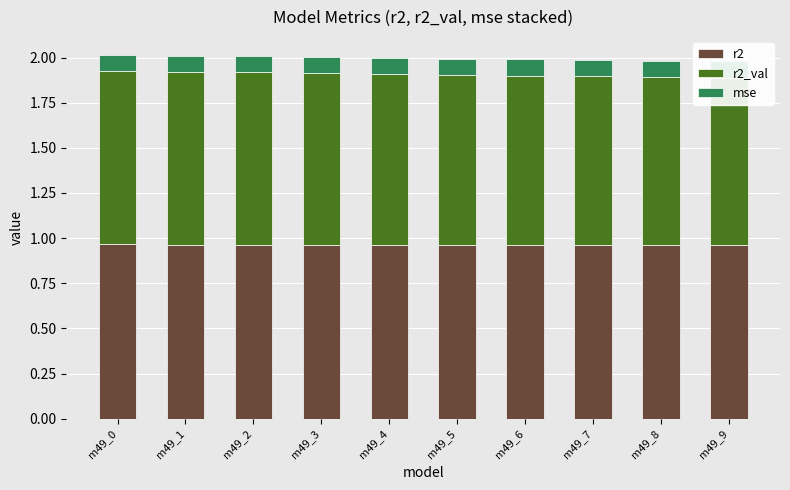

At how many categories does at least one series exceed 0?

10